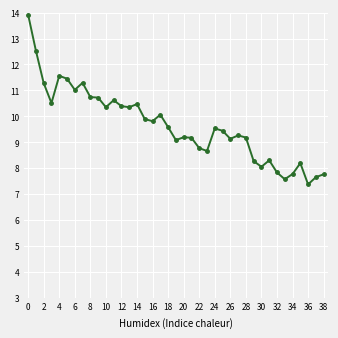

What is the difference between the second highest and second lowest values?

5.0